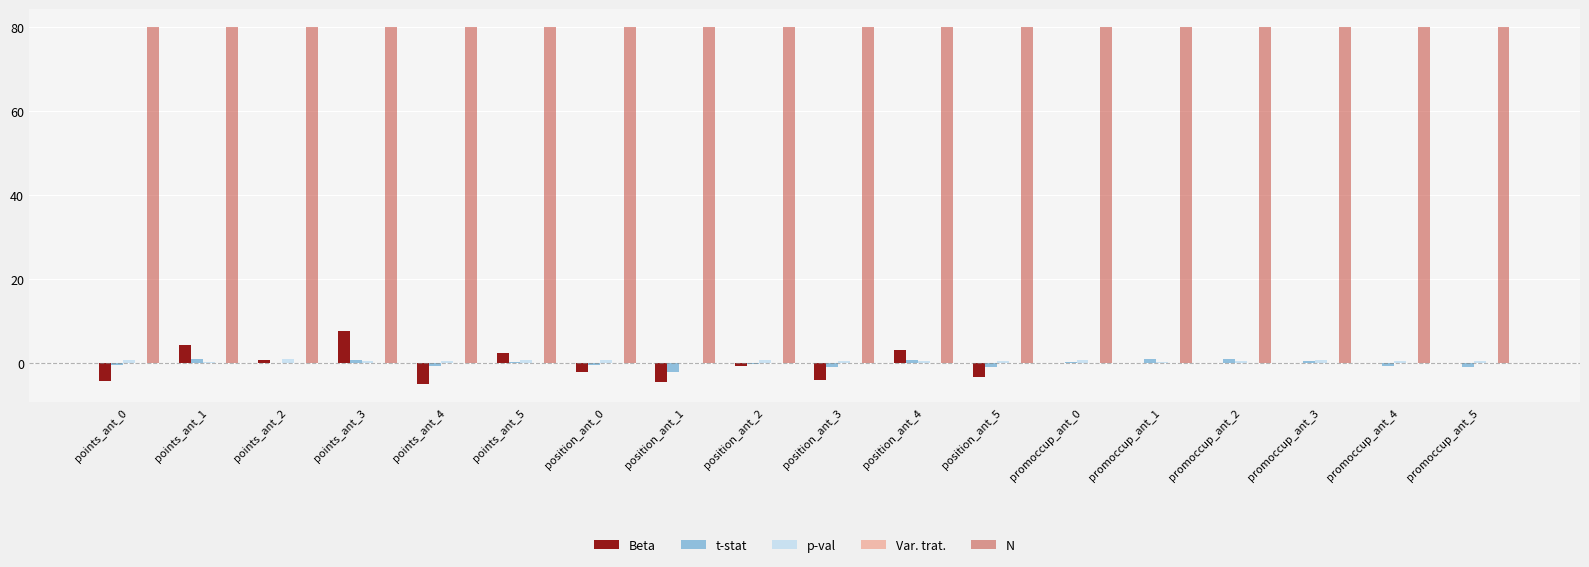

Which series has the largest total across all categories?

N